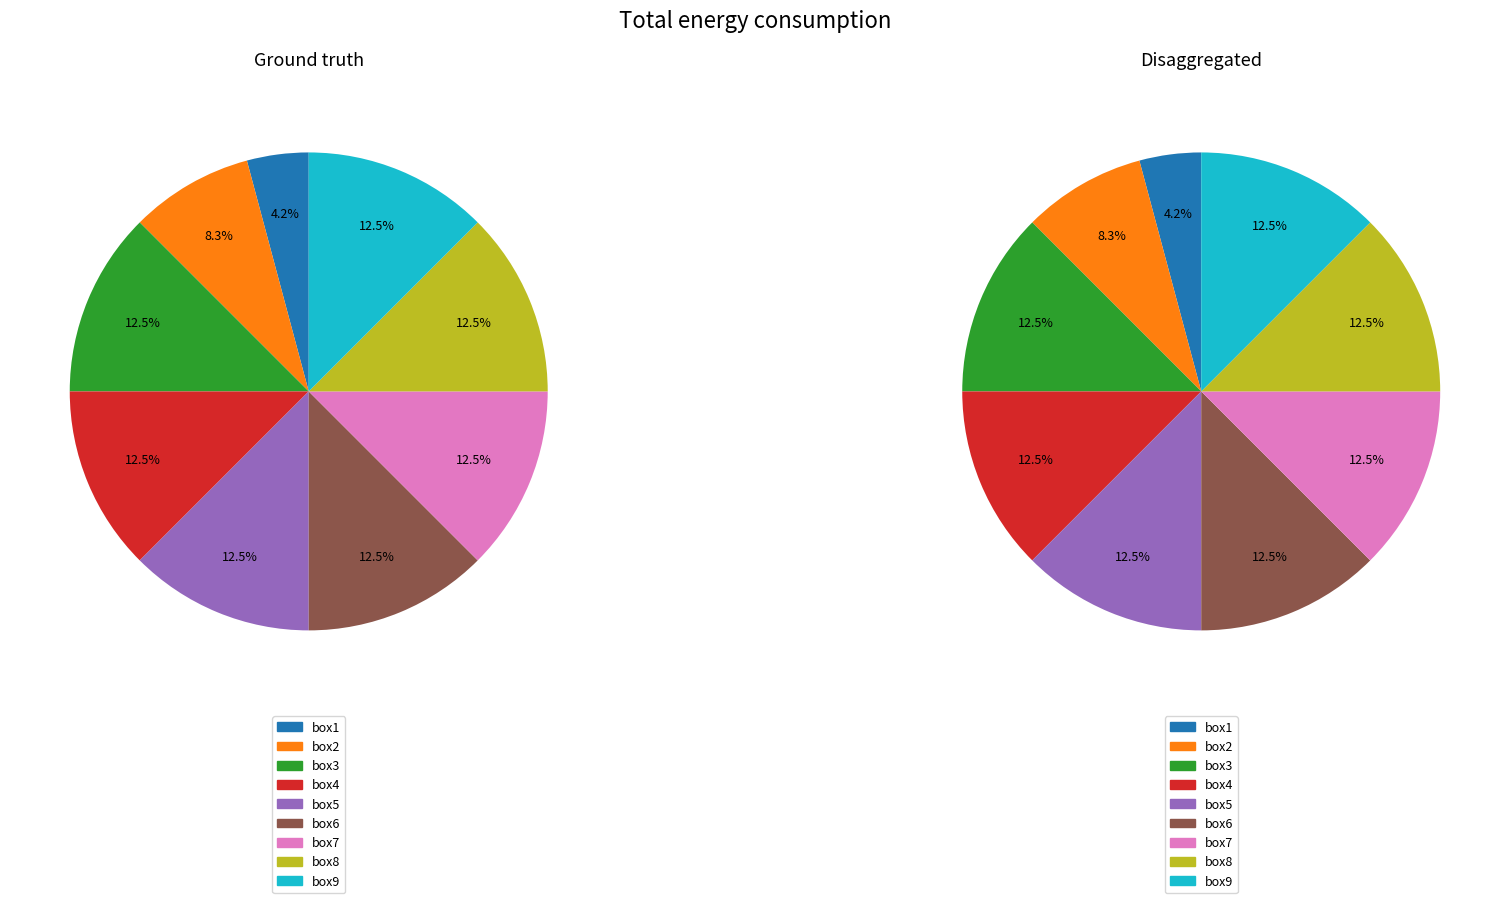

Rank the categories by value from highest to lowest.

box3, box4, box5, box6, box7, box8, box9, box2, box1